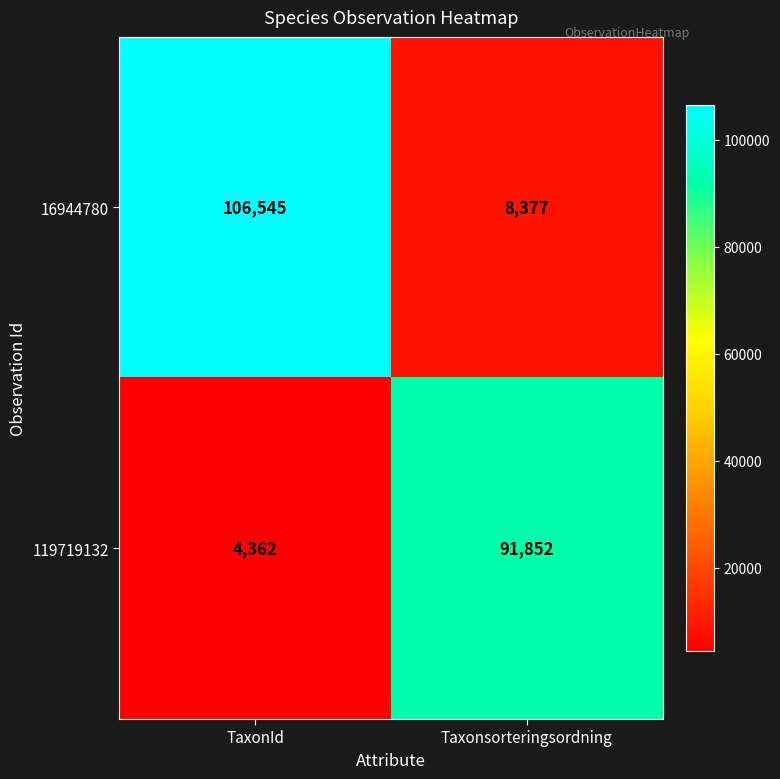

Reading left to right, extract all data points from this chart.

16944780: TaxonId=106545	Taxonsorteringsordning=8377
119719132: TaxonId=4362	Taxonsorteringsordning=91852